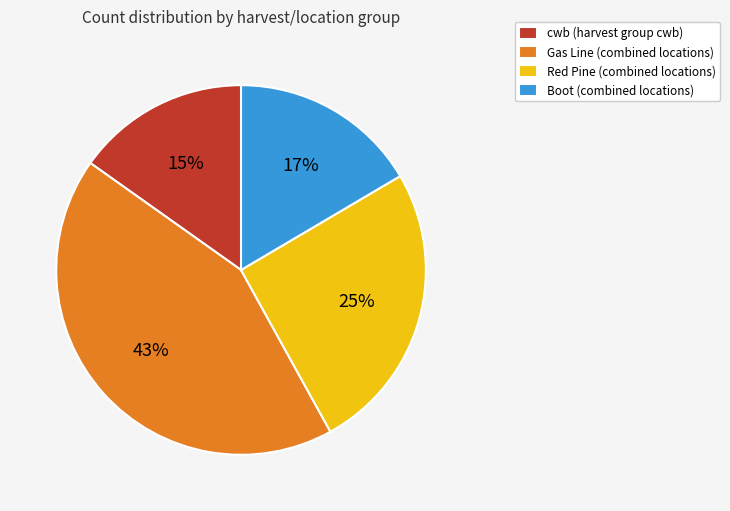

Count the number of slices in the pie.

4